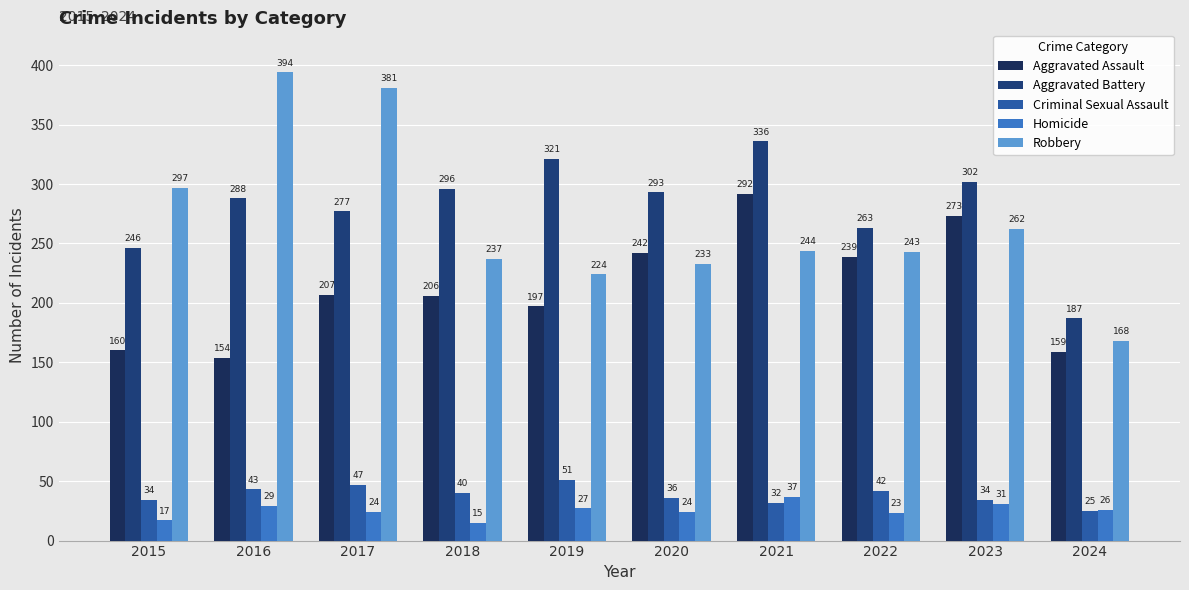

What are all the series names shown in the legend?

Aggravated Assault, Aggravated Battery, Criminal Sexual Assault, Homicide, Robbery